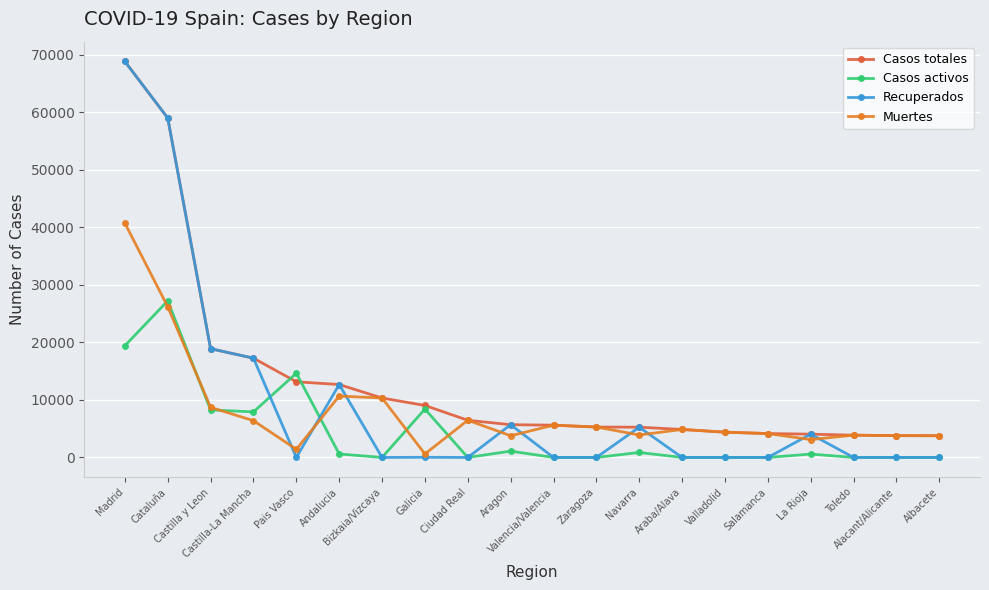

Is it true that Muertes equals 7593 at Araba/Alava?

False